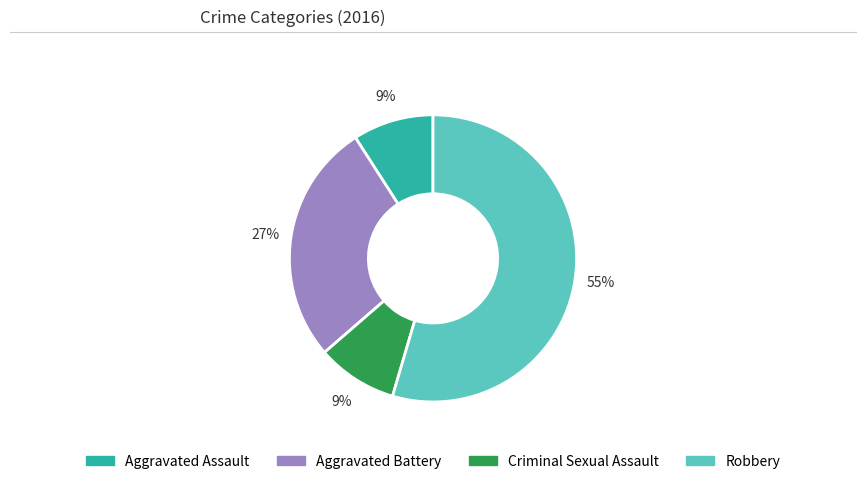

Count the number of slices in the pie.

4